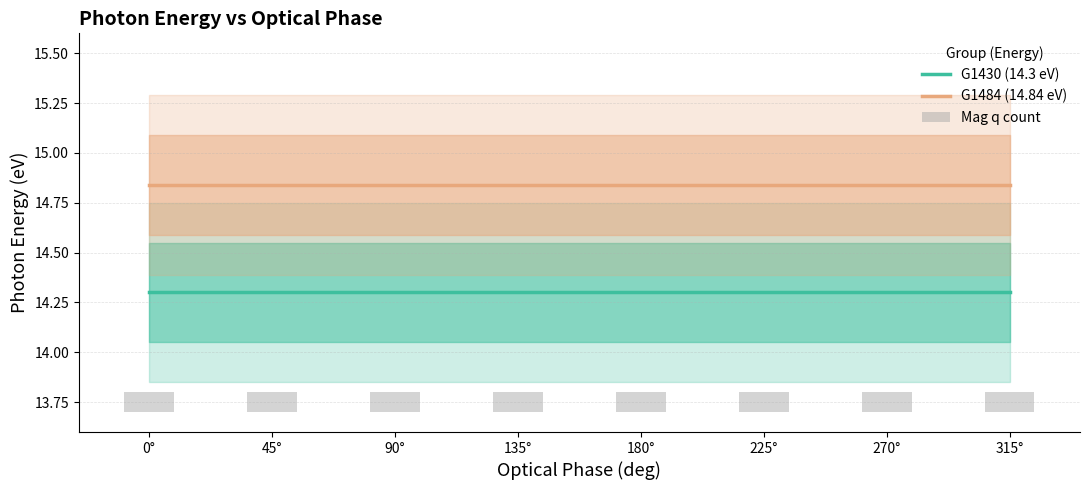

What position from the left is 45°?

2